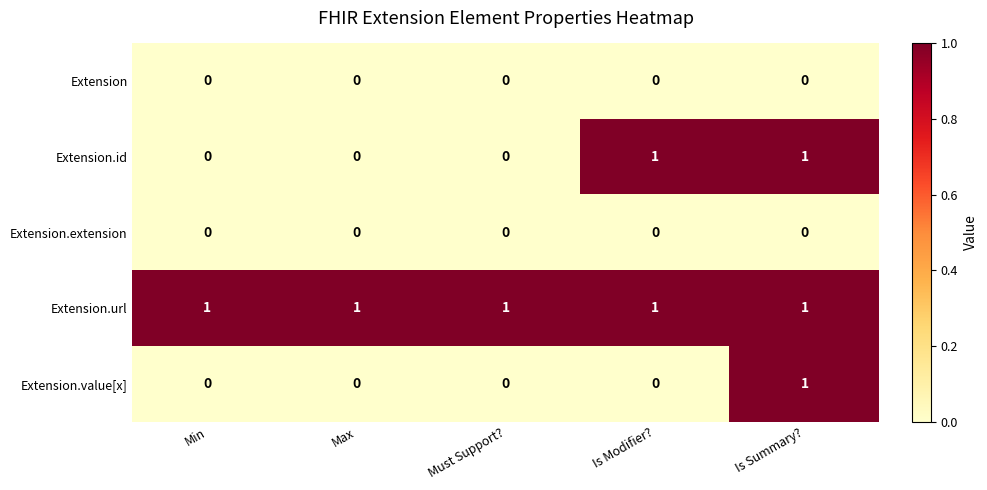

What is the total value across all series at Is Modifier??

2